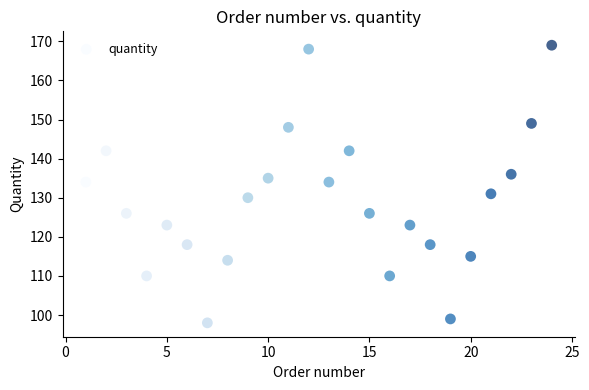

What is the range of X values (max minus min)?

23